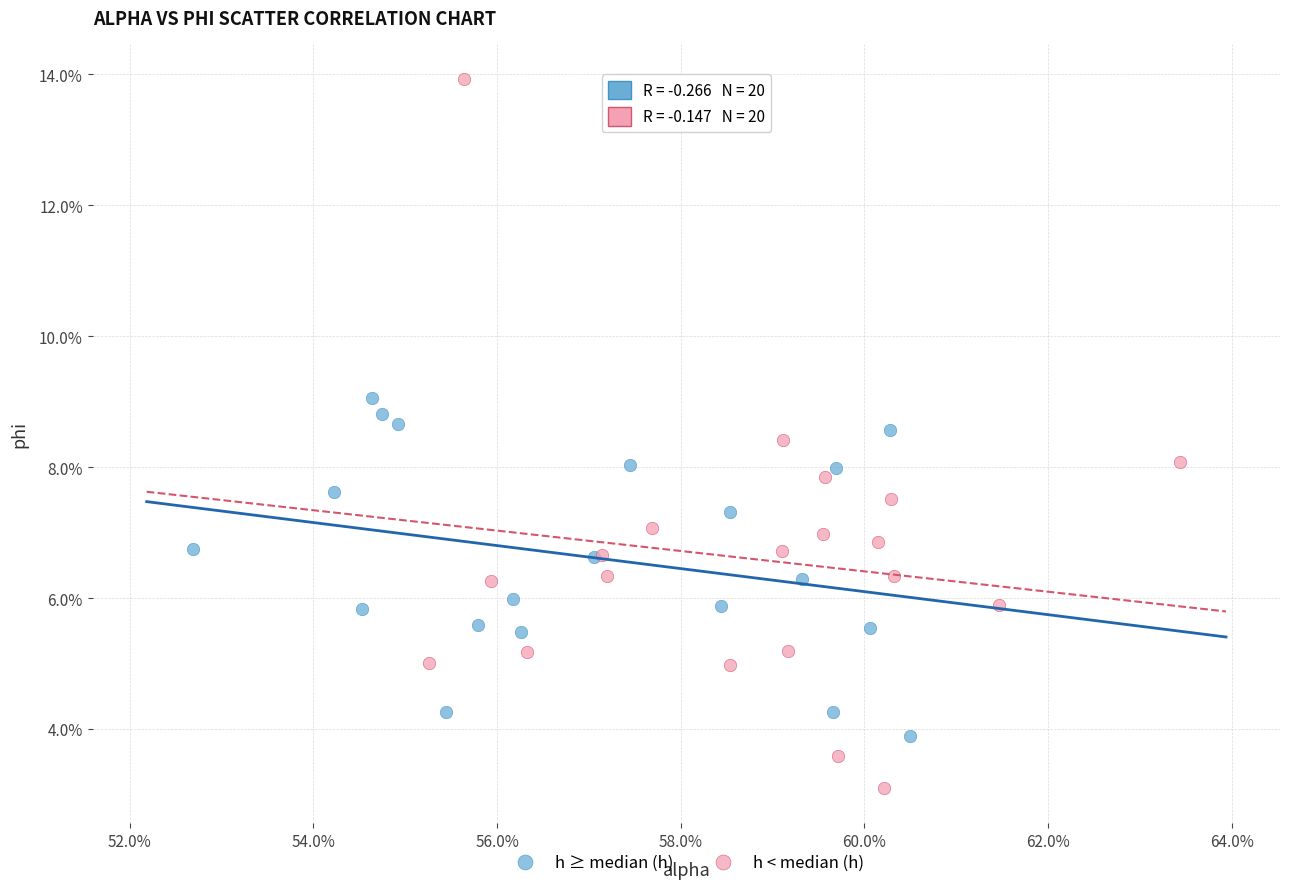

Which series reaches the minimum Y coordinate?

h < median (h)